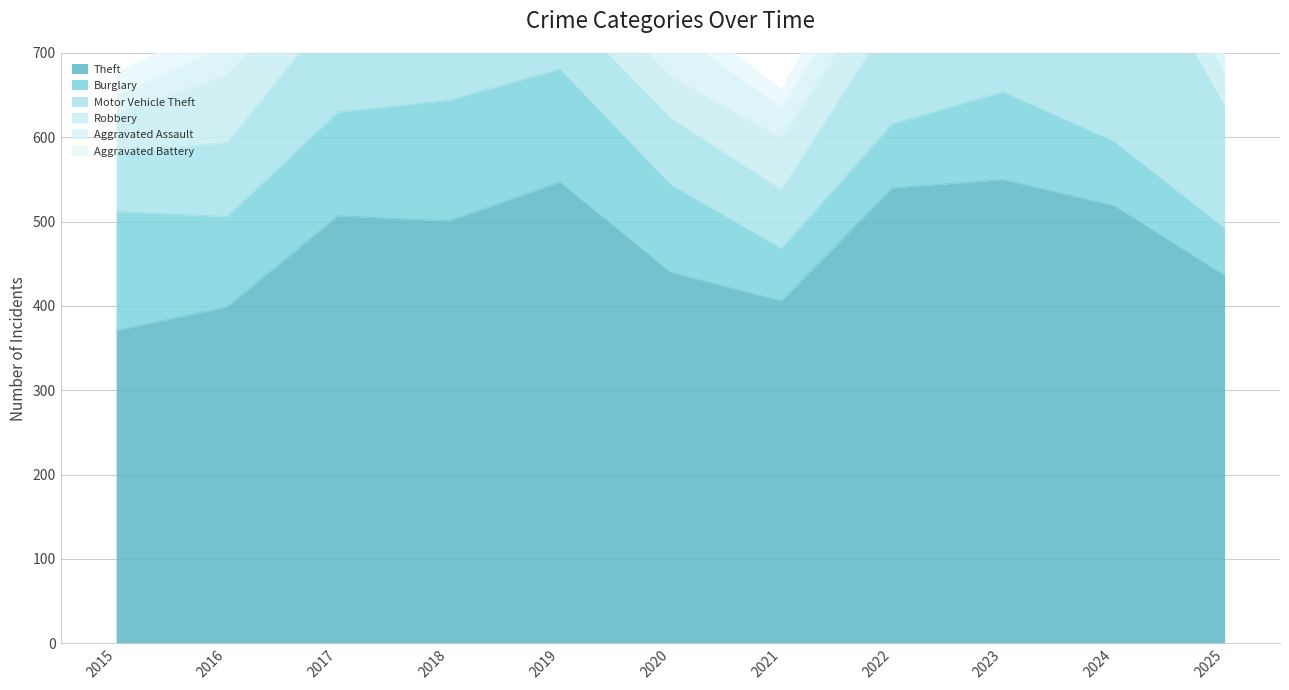

How many data points in Motor Vehicle Theft are less than 91?

5